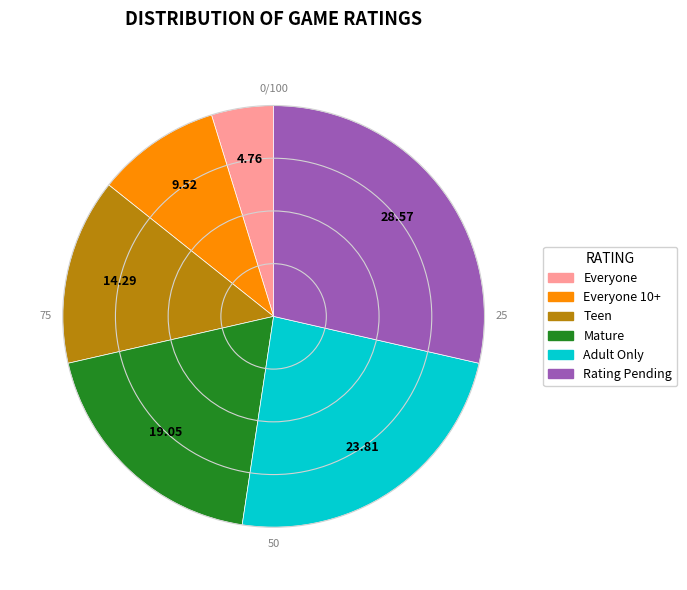

Does any single category account for the majority?

No